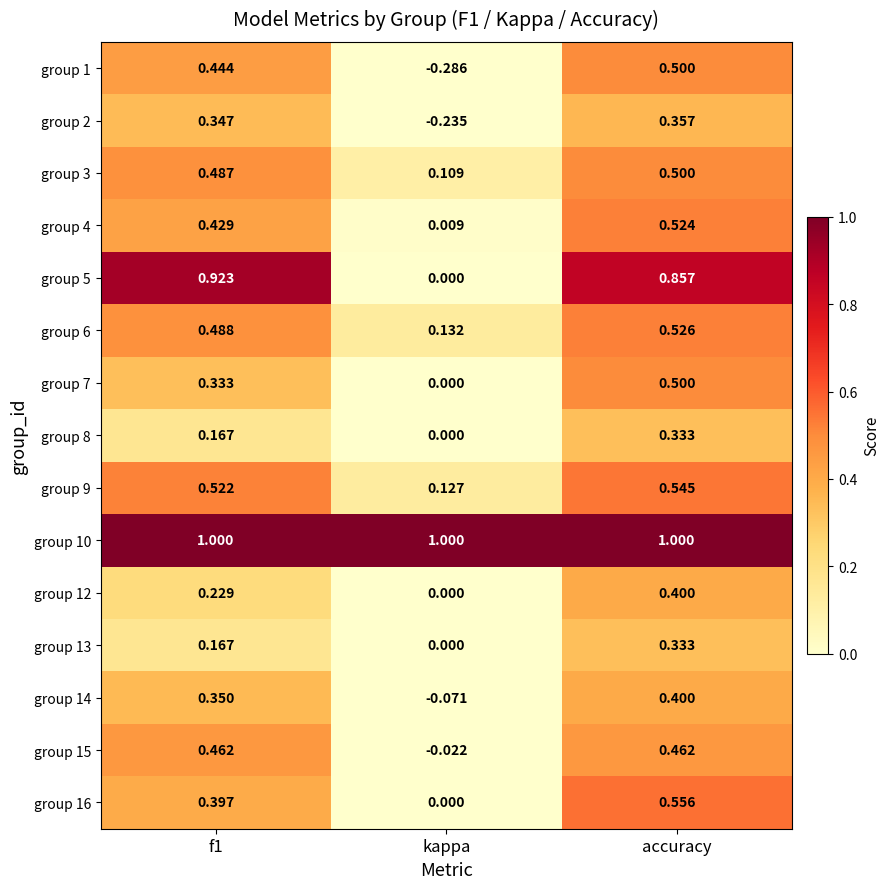

Where is group 12 nearest to the value 0?

kappa